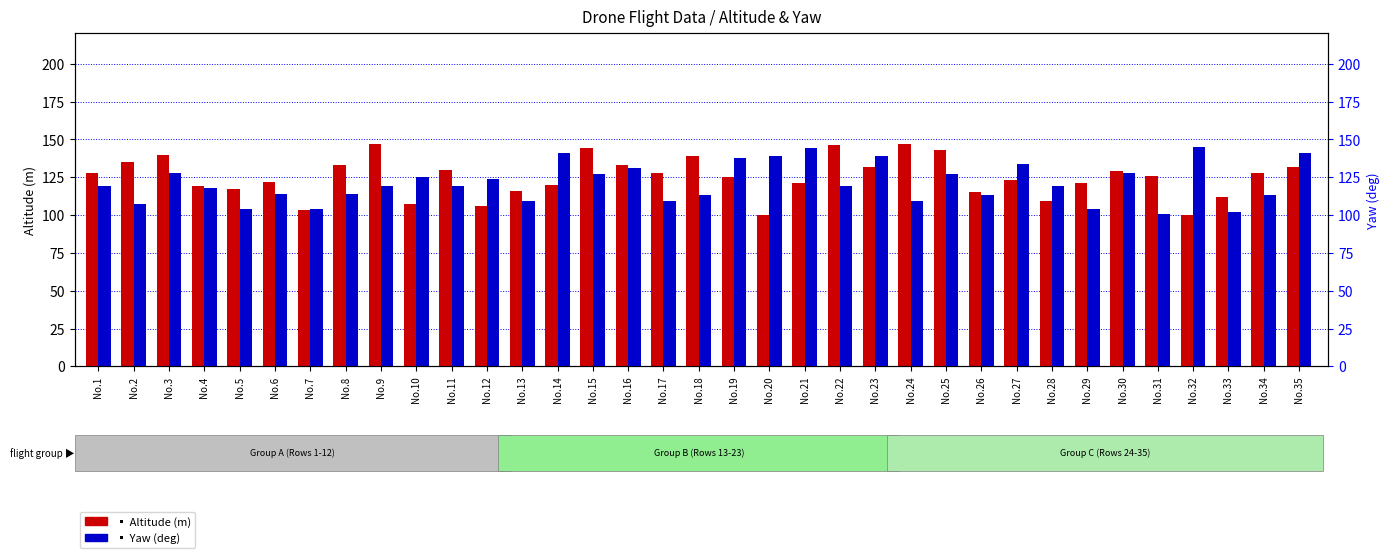

What is the total value across all series at No.20?

239